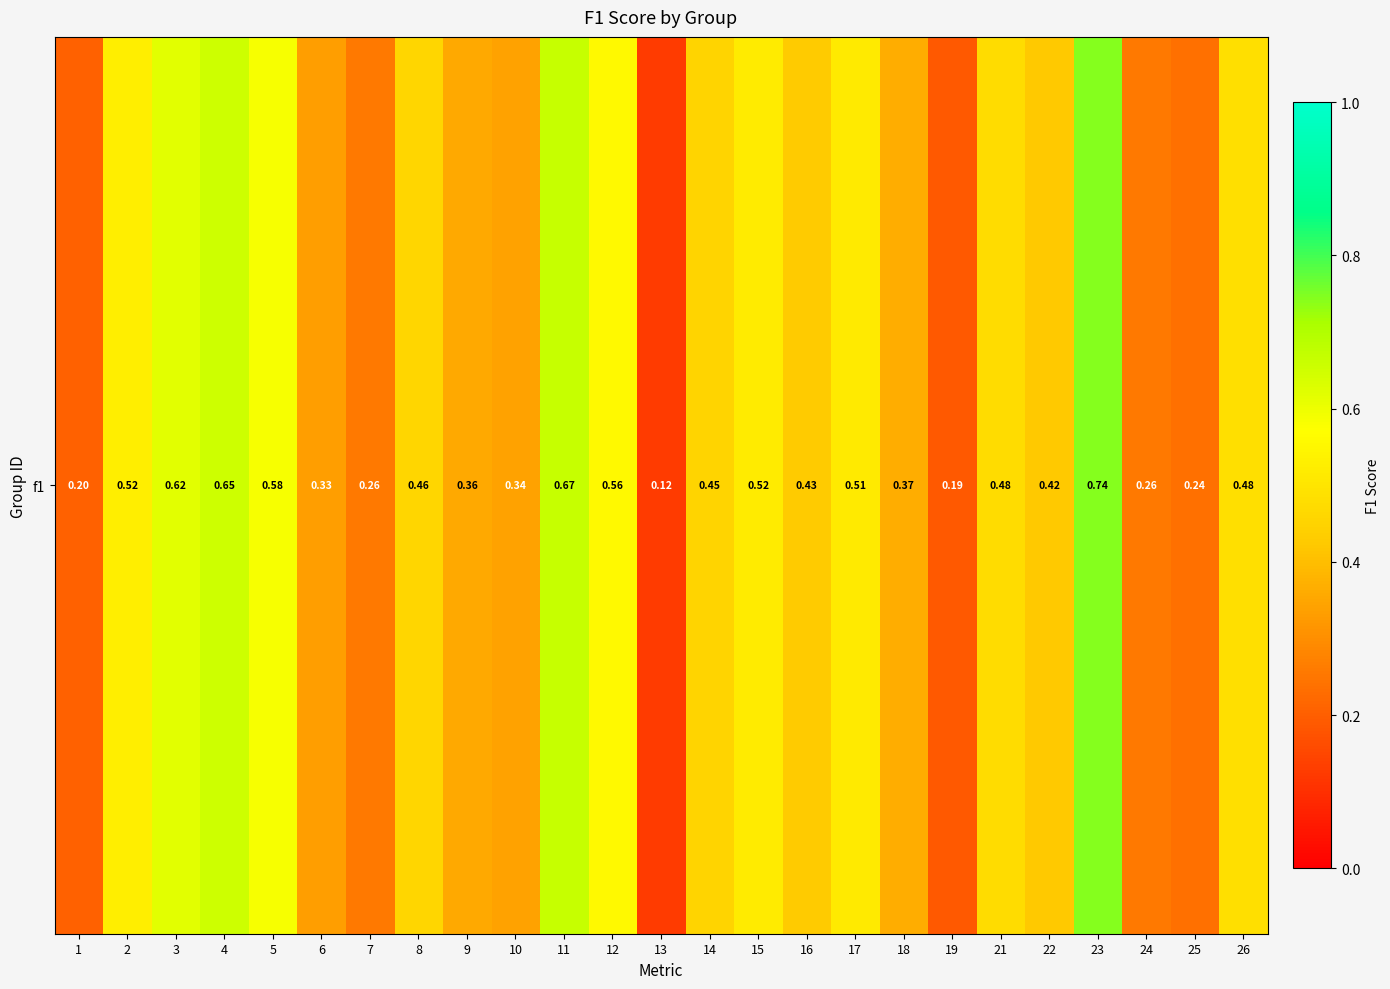

How many categories are shown in the chart?

25